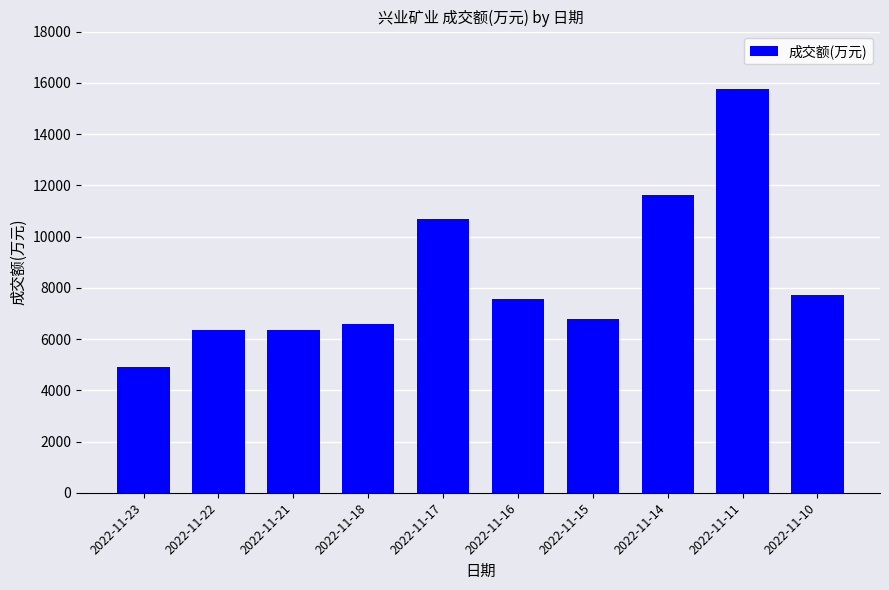

What is the value of the 6th bar from the left?

7575